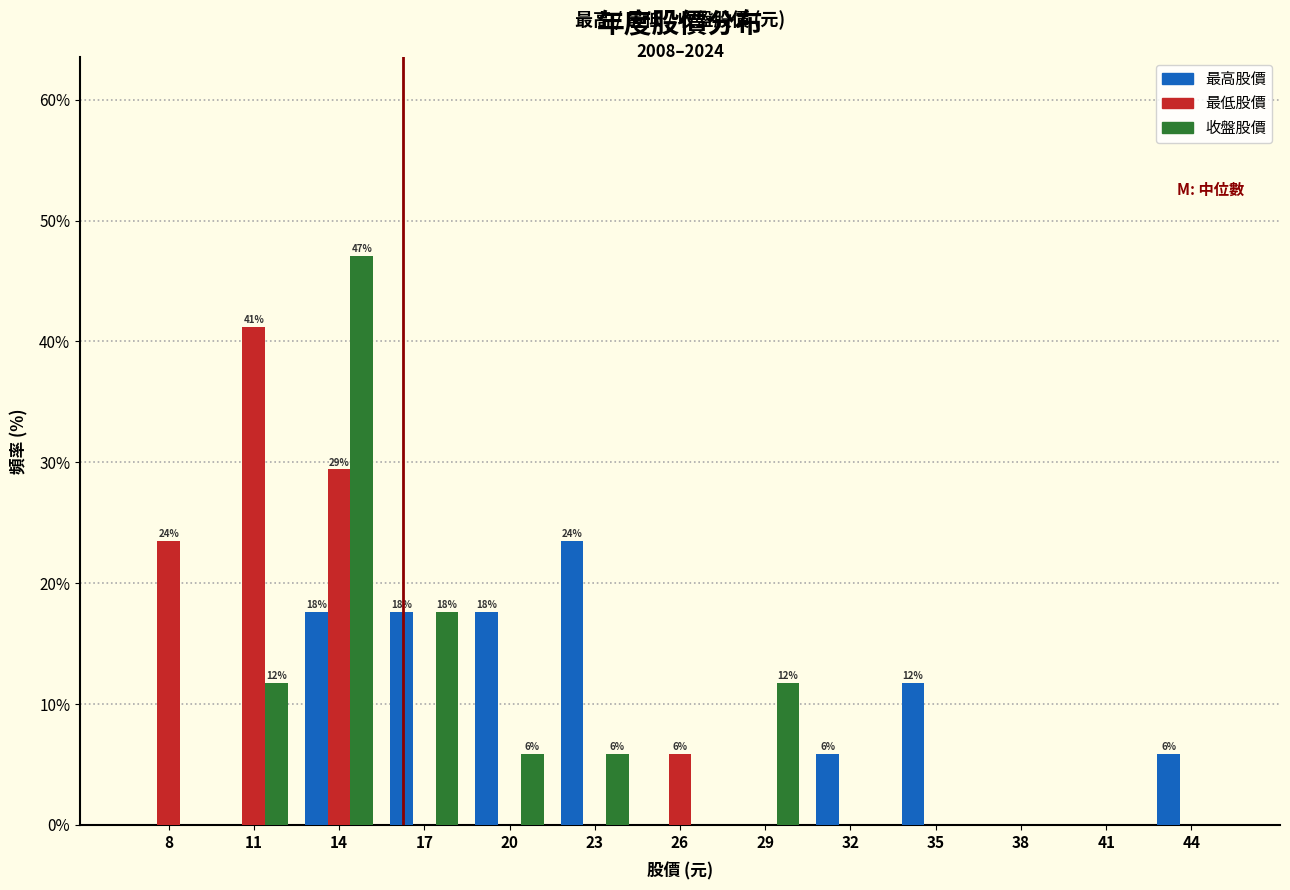

Between 20 and 26, which series saw the biggest shift?

最高股價